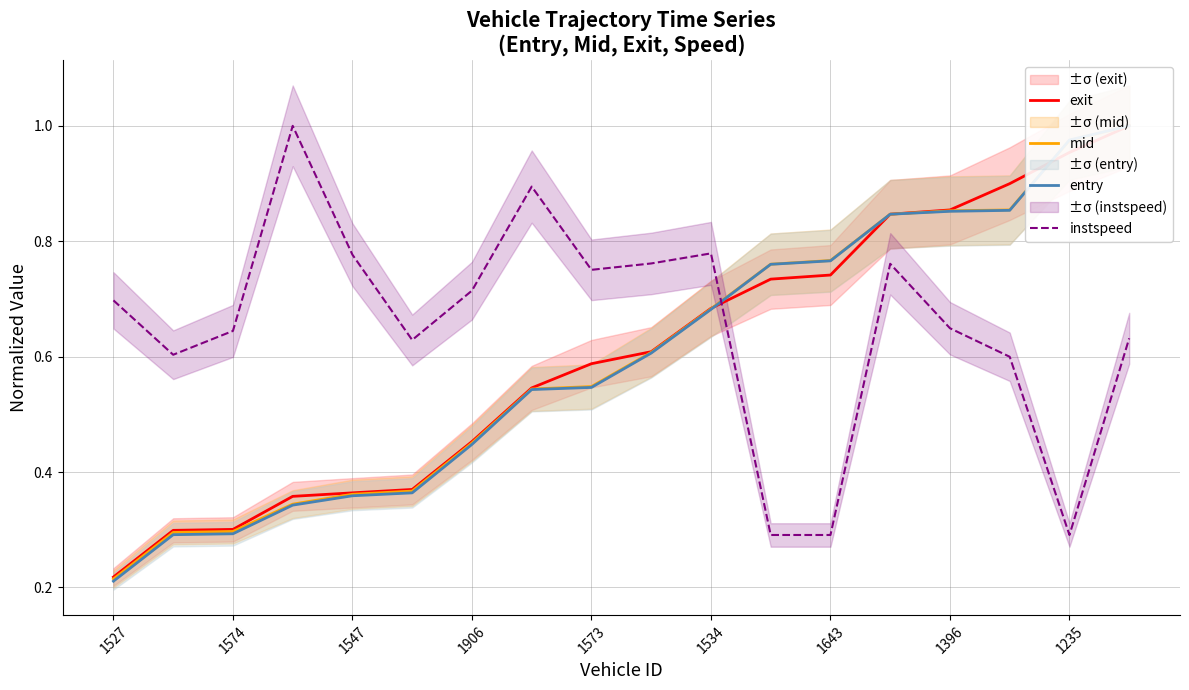

Between which two adjacent categories do exit and entry first intersect?

10 and 11